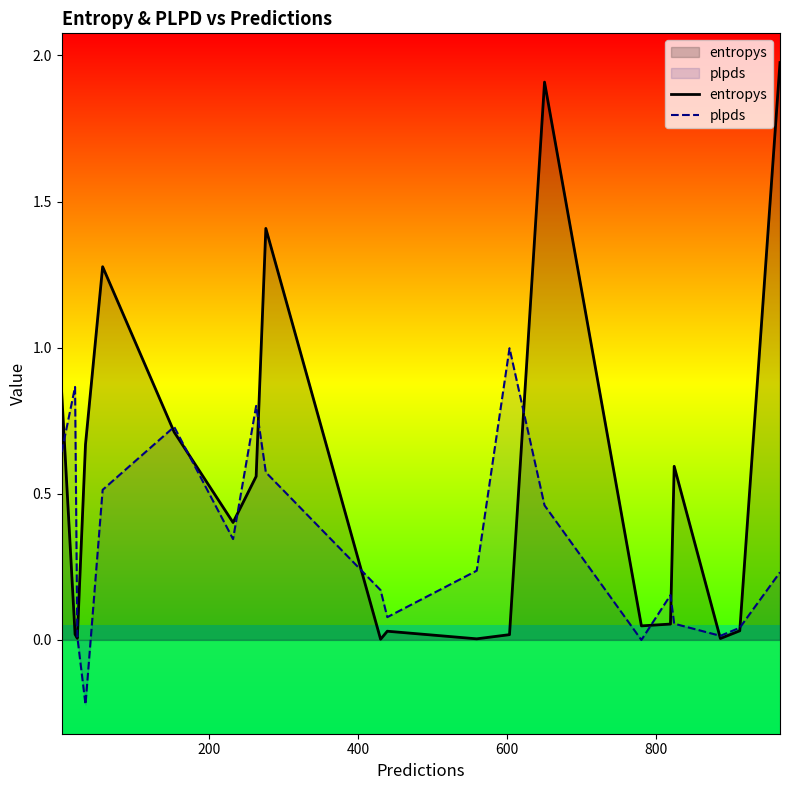

Reading right to left, extract all data points from this chart.

entropys: 2.0	0.0	0.0	0.6	0.1	0.0	1.9	0.0	0.0	0.0	0.0	1.4	0.6	0.4	0.7	1.3	0.7	0.0	0.0	0.8
plpds: 0.2	0.0	0.0	0.1	0.2	-0.0	0.5	1.0	0.2	0.1	0.2	0.6	0.8	0.3	0.7	0.5	-0.2	0.0	0.9	0.6